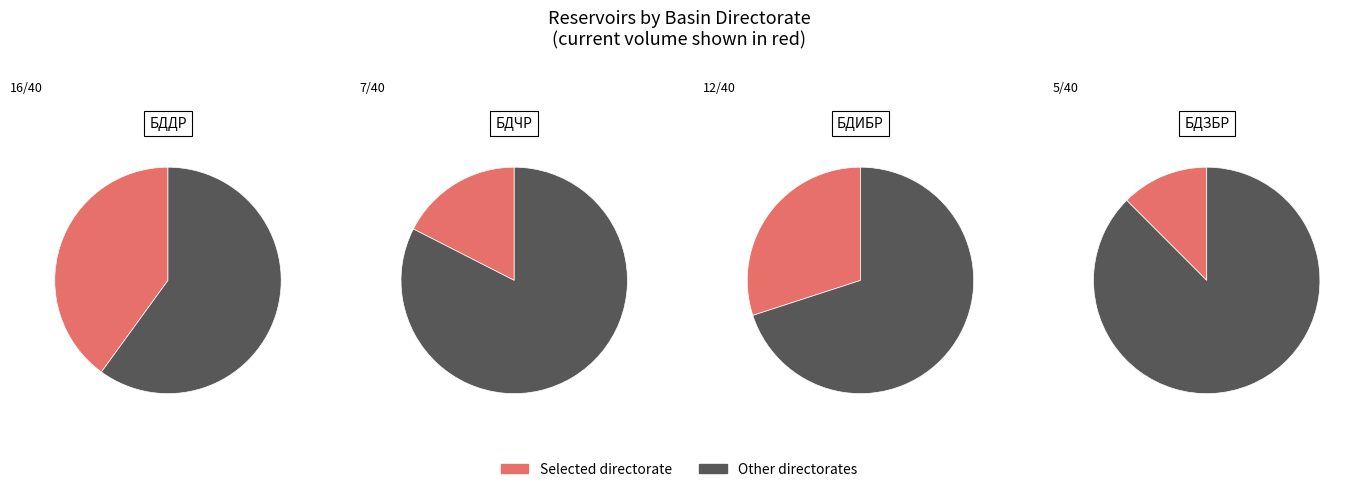

Which category has the biggest portion of the pie?

БДДР